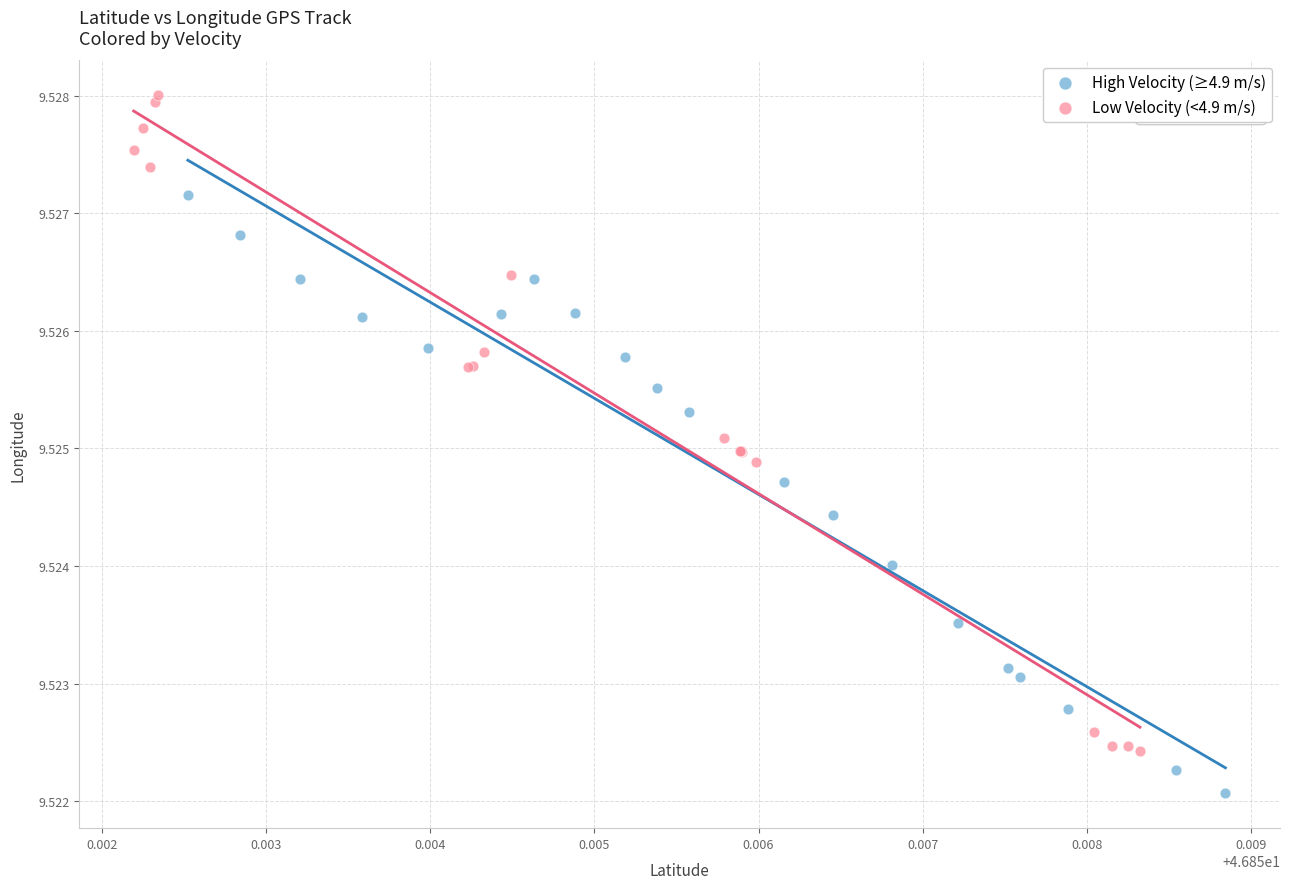

Which series reaches the minimum Y coordinate?

High Velocity (≥4.9 m/s)